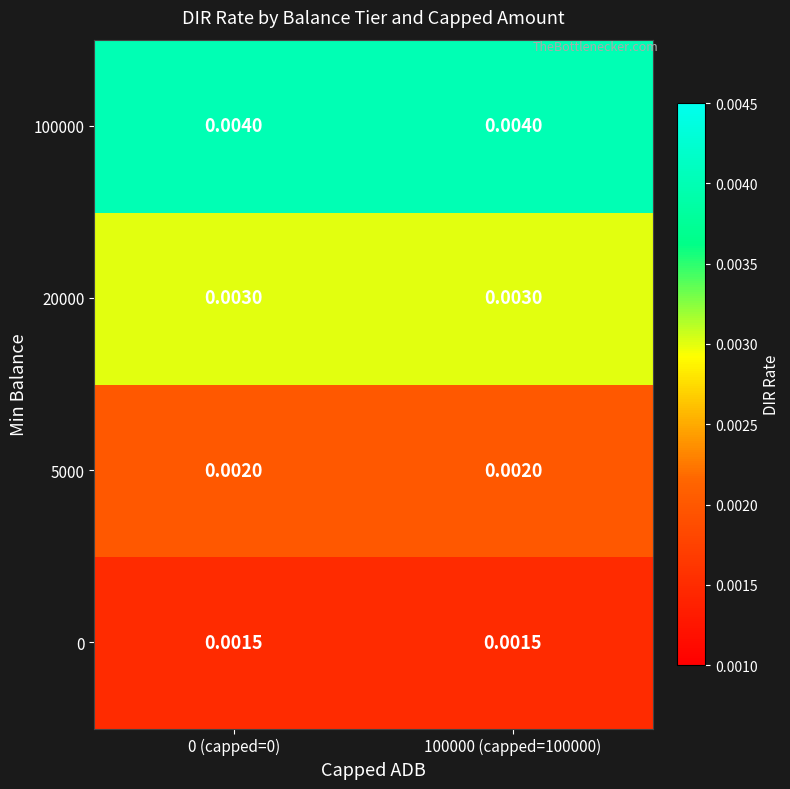

Is the value of 0 at 100000 (capped=100000) greater than the value of 100000 at 0 (capped=0)?

No